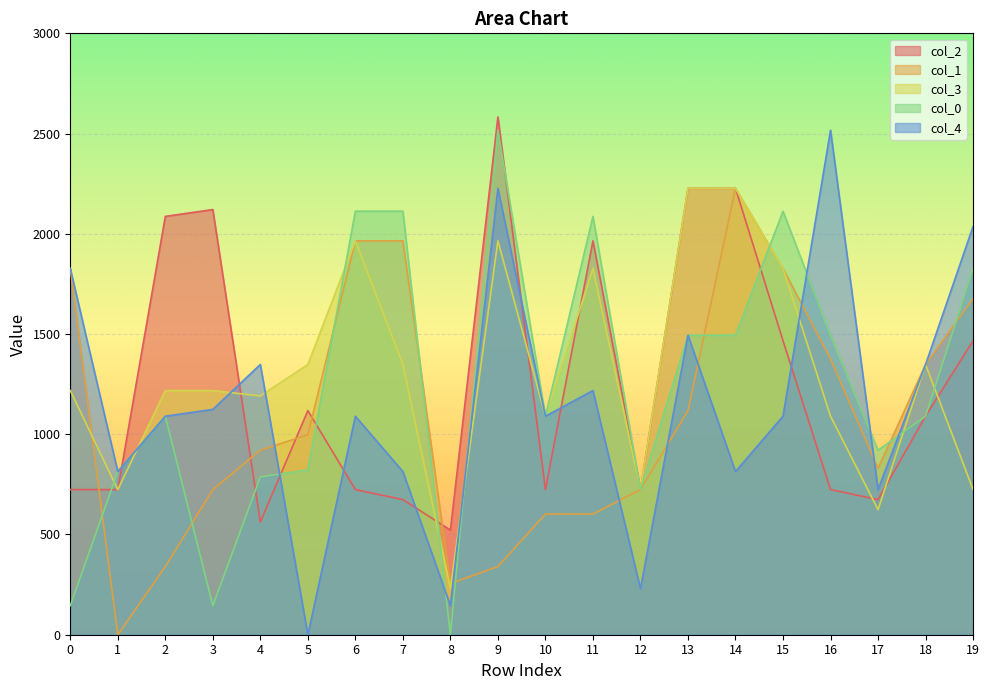

Read the 4 value at 19.

2036.8